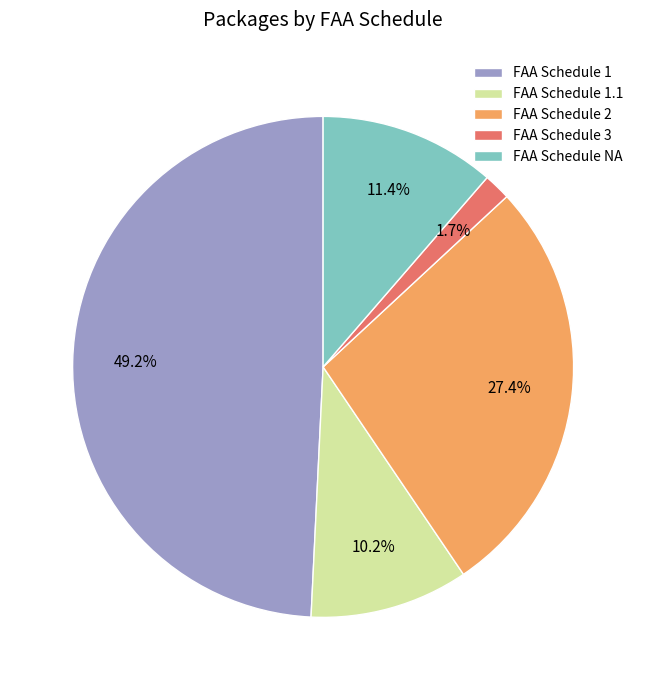

Which slice is the largest?

FAA Schedule 1